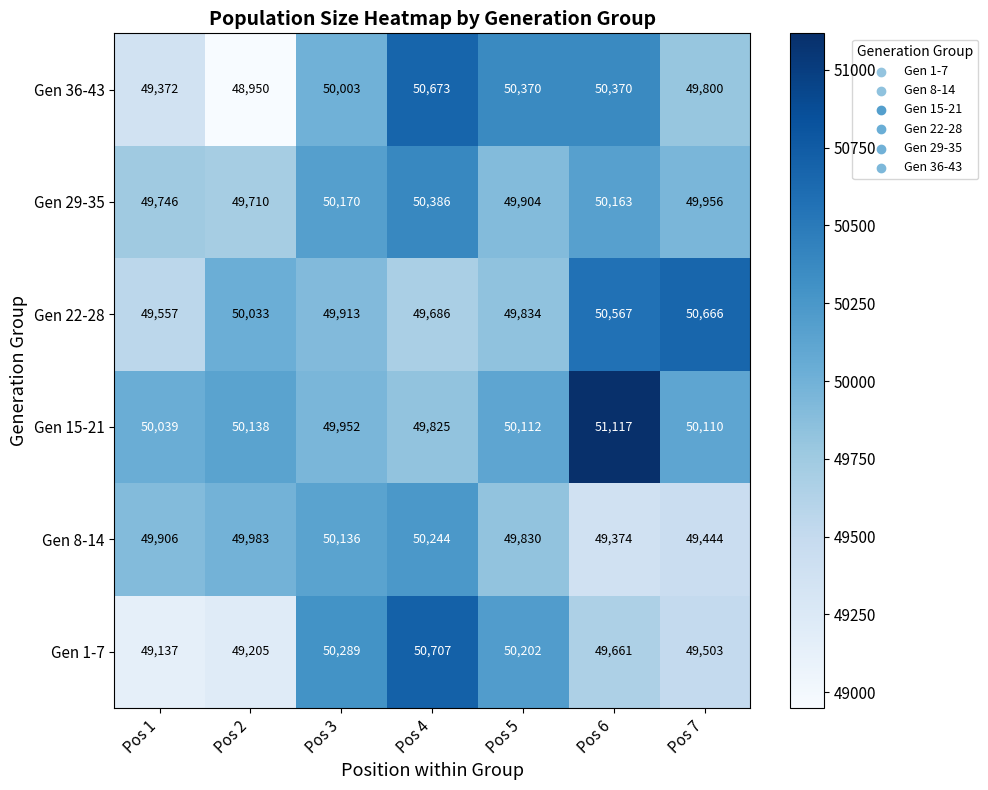

Which series has the largest total across all categories?

Gen 15-21